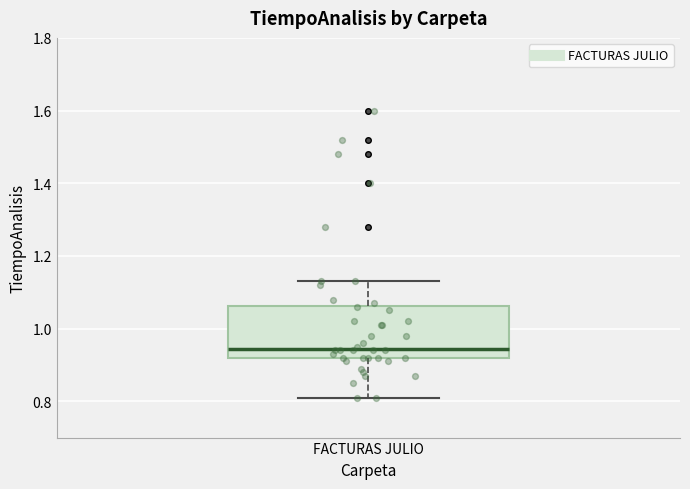

Read this box plot against the y-axis: the position of the median line, the range covered by the box, and the ends of both whiskers. The values are not printed on the chart, so give them approximately, as read against the axis.

median 0.94, box 0.92 to 1.06, whiskers 0.82 to 1.14